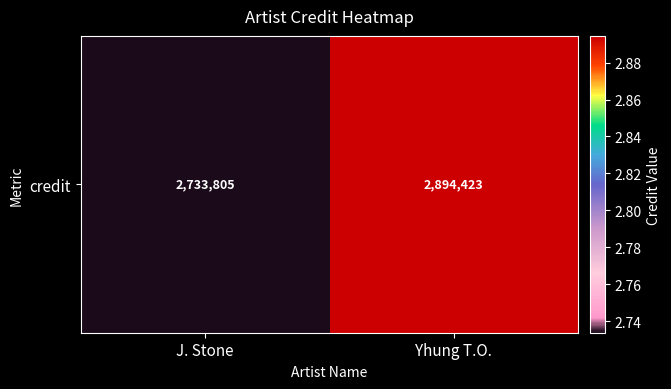

What is the smallest value displayed?

2733805